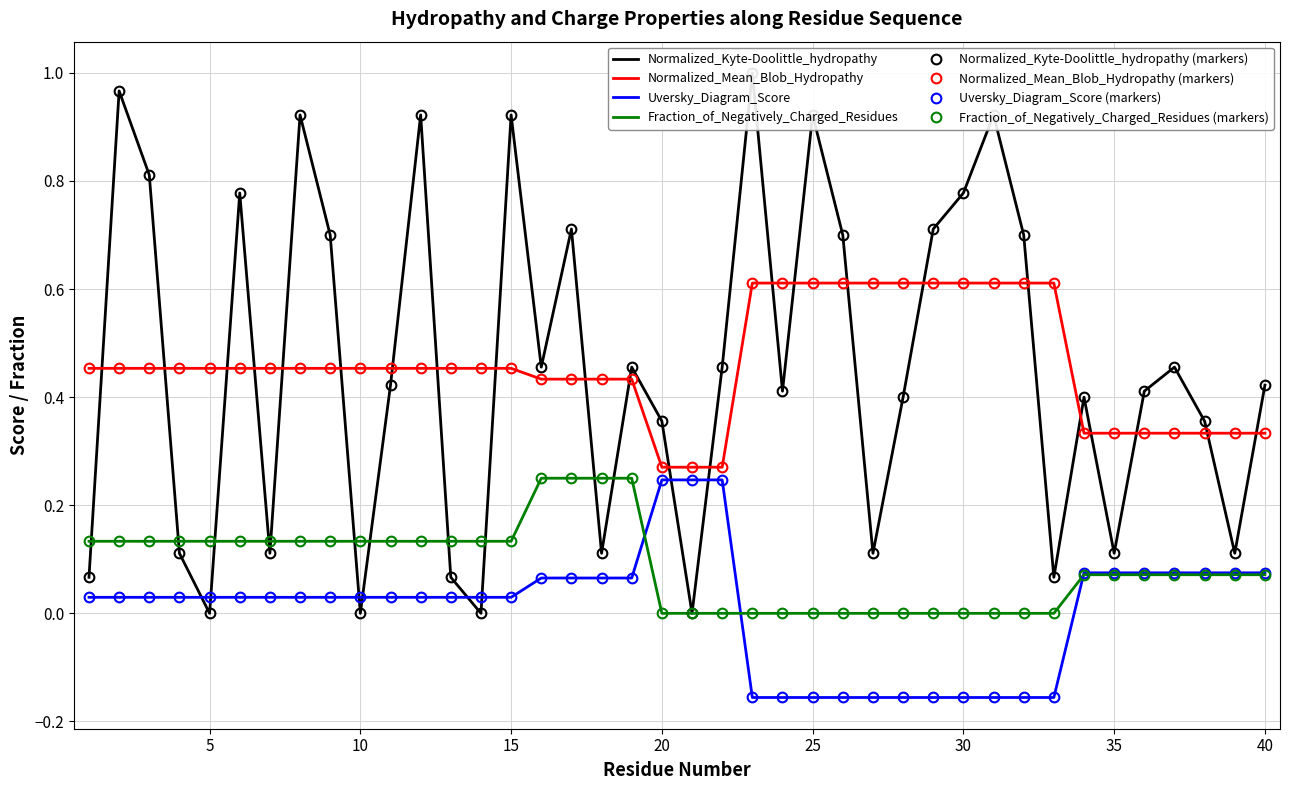

Between which two adjacent categories do Fraction_of_Negatively_Charged_Residues and Uversky_Diagram_Score first intersect?

19 and 20